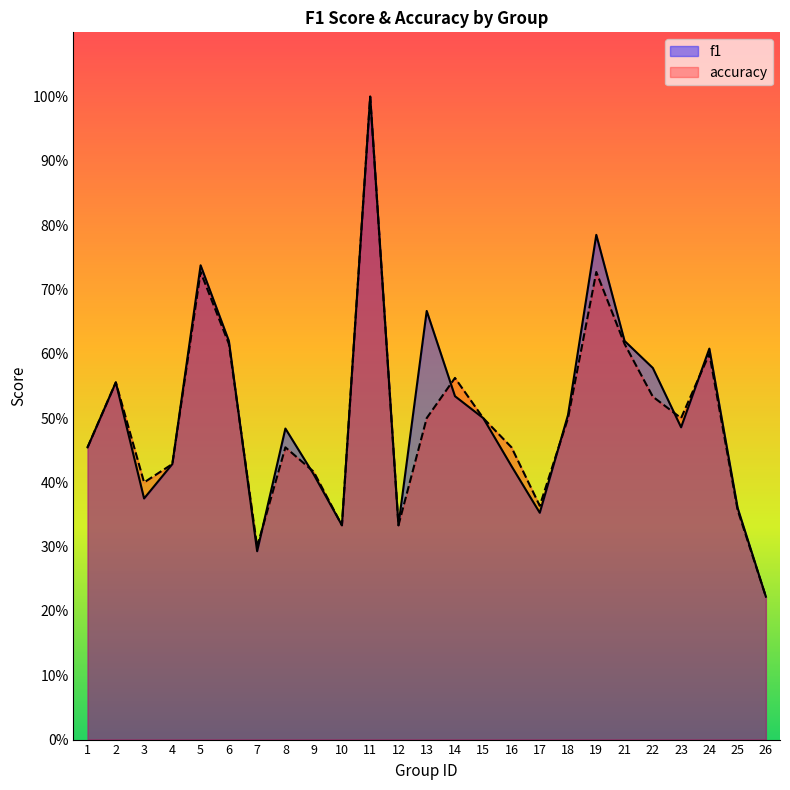

At which category does accuracy reach its first local valley?

3